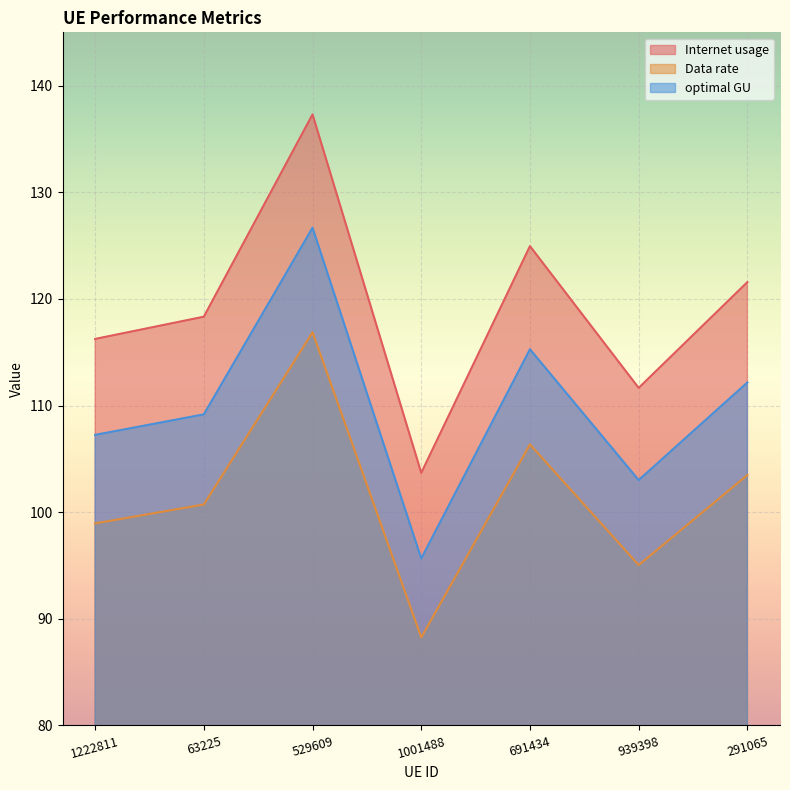

At how many categories does at least one series exceed 97?

7